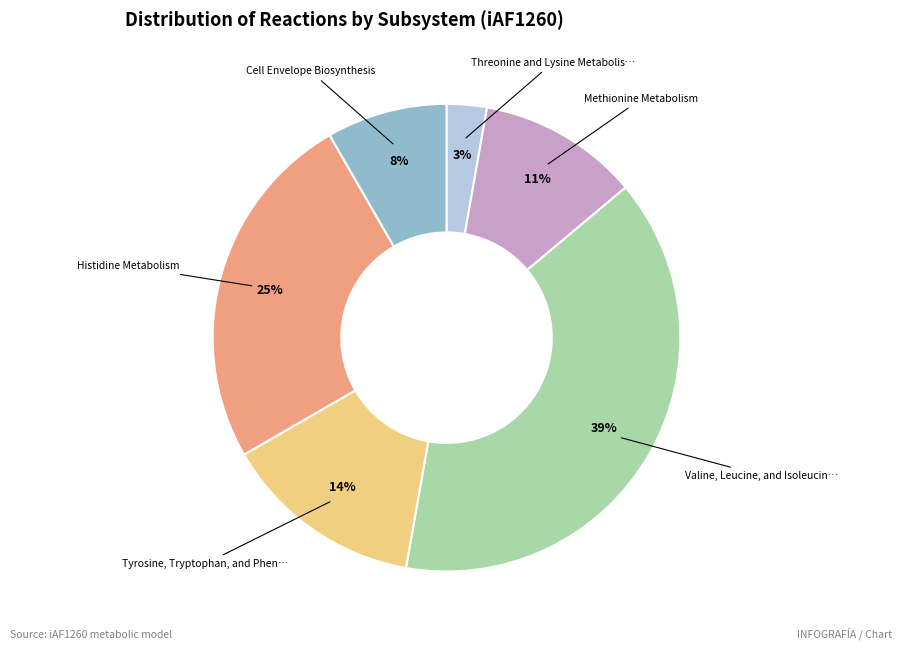

To the nearest percent, what is the average slice percentage?

17%